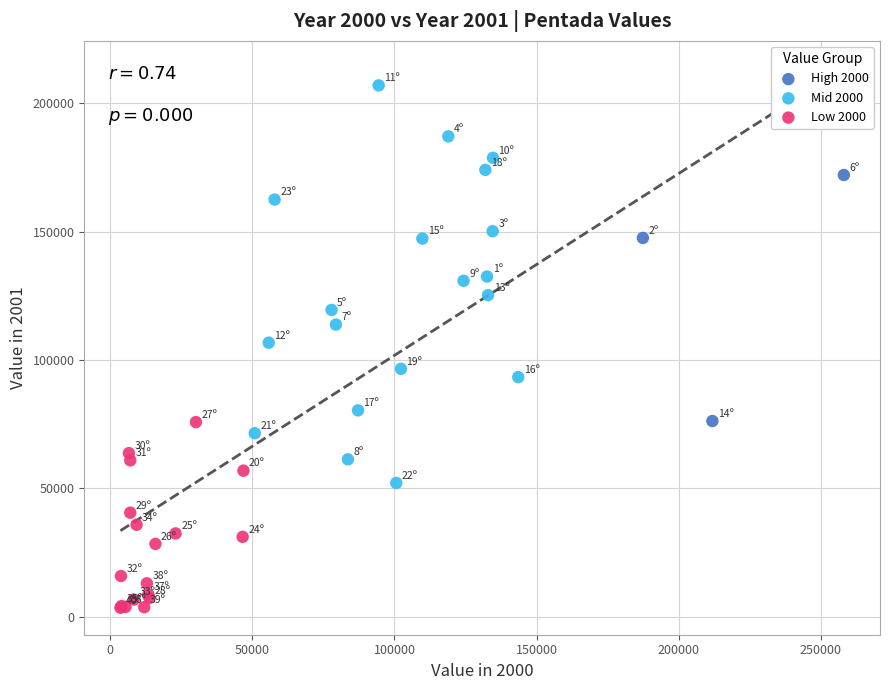

Which series reaches the minimum Y coordinate?

Low 2000